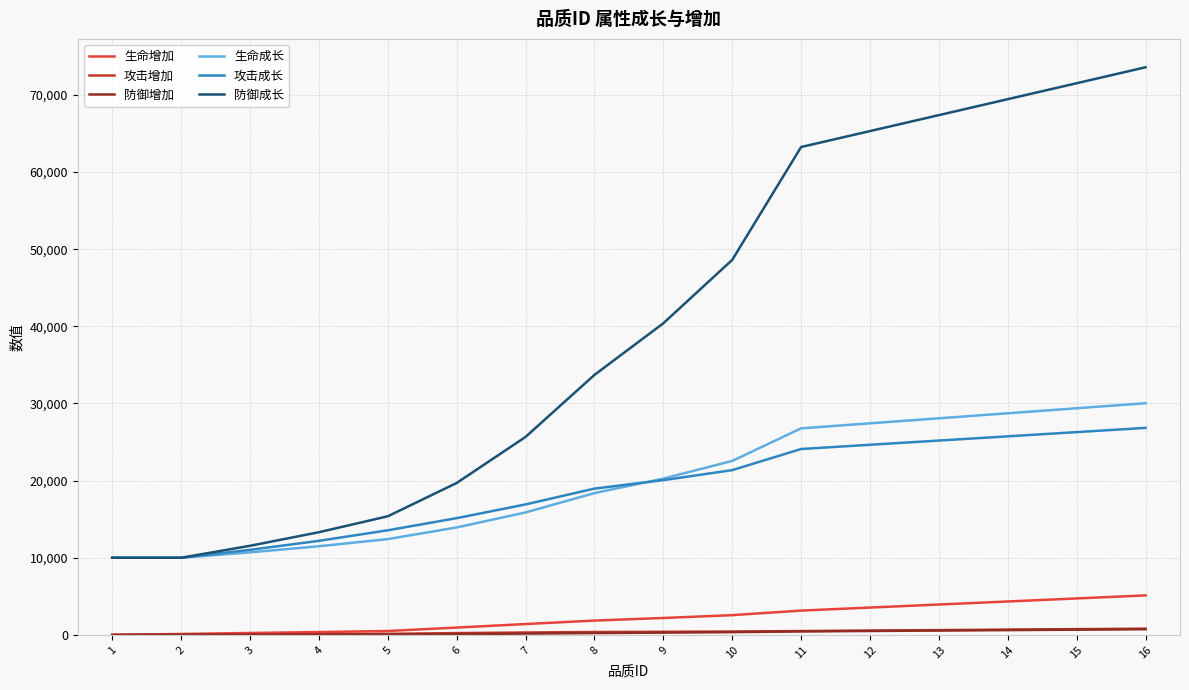

What is the sum of the 攻击增加 values at 1 and 15?

747